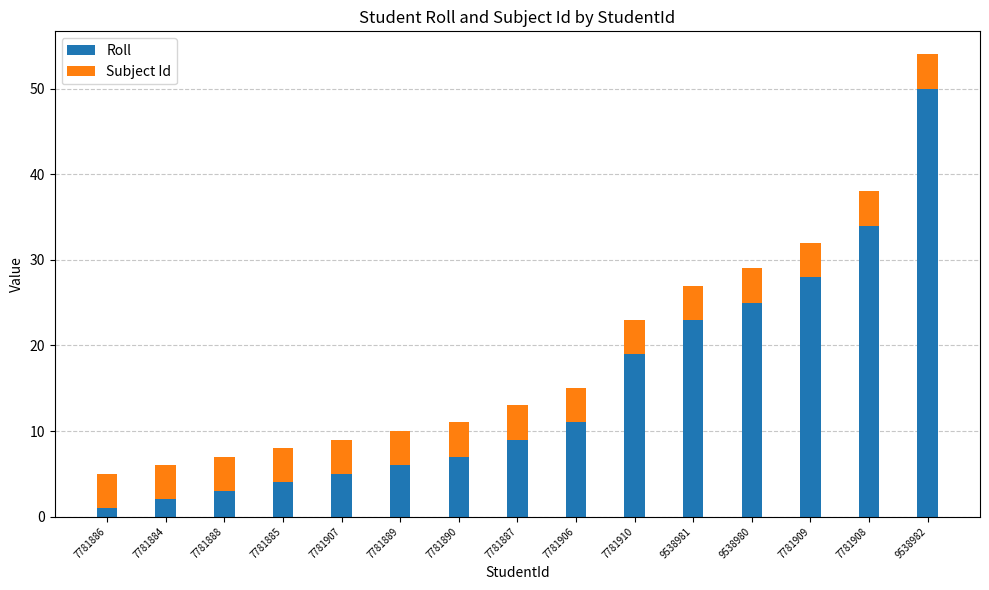

What is the sum of the Roll values at 7781889 and 9538981?

29